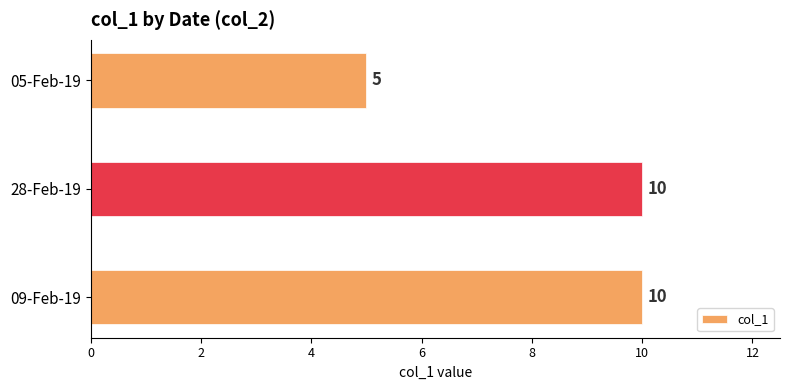

The value at 28-Feb-19 is 10. True or false?

True